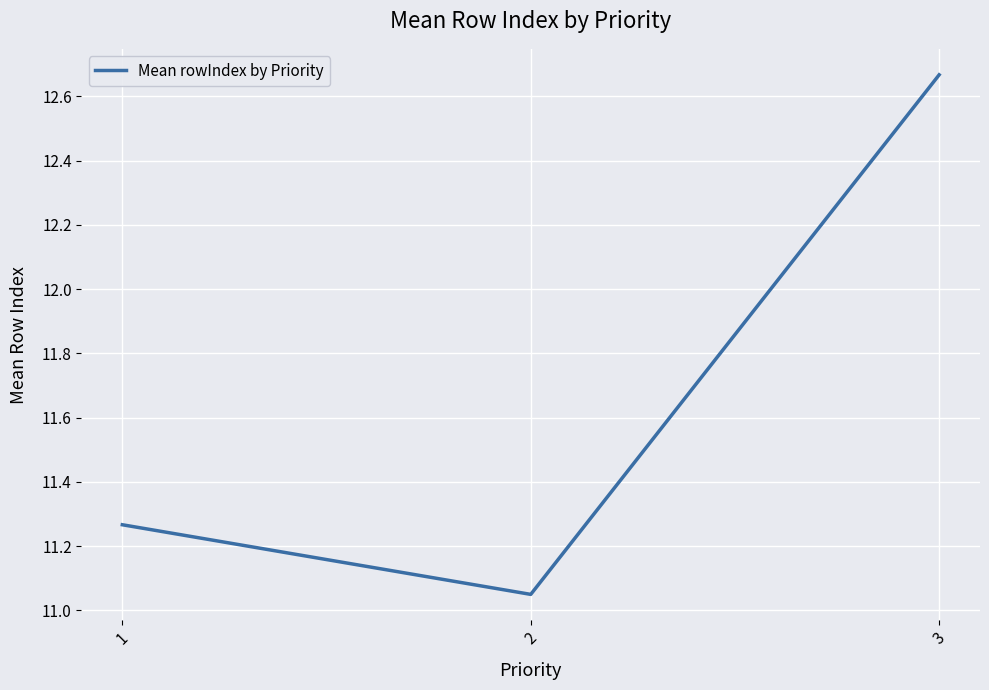

What is the difference between the values at 1 and 2?

0.2